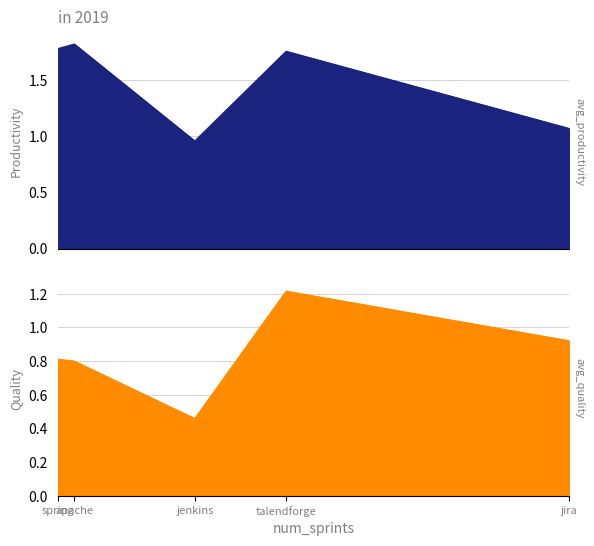

Reading left to right, transcribe all the data shown in this chart.

avg_productivity: apache=1.8	jenkins=1.0	jira=1.1	spring=1.8	talendforge=1.8
avg_quality: apache=0.8	jenkins=0.5	jira=0.9	spring=0.8	talendforge=1.2